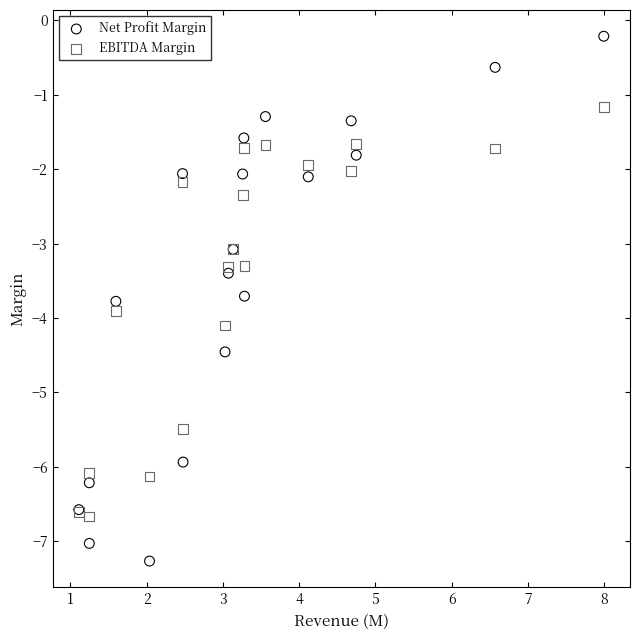

Which series contains the lowest Y value?

Net Profit Margin